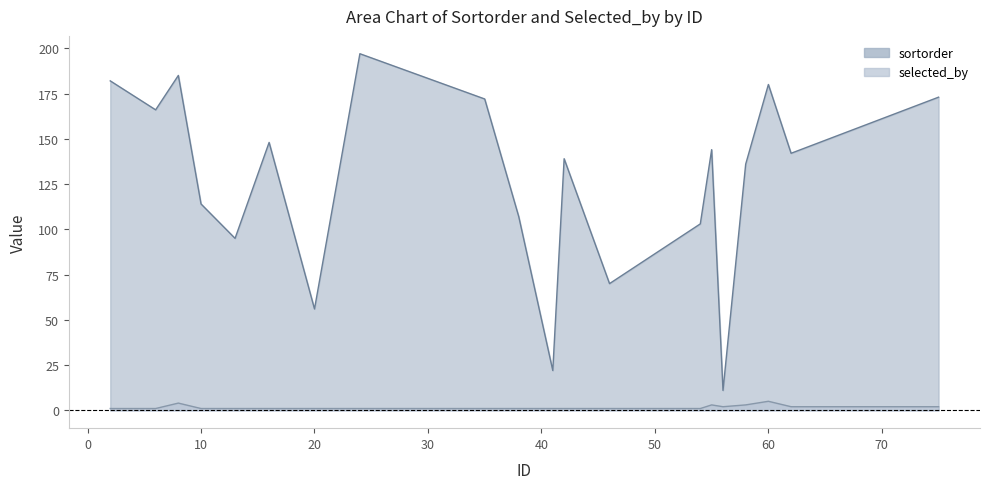

What is the difference between the highest and lowest values at 60?

175